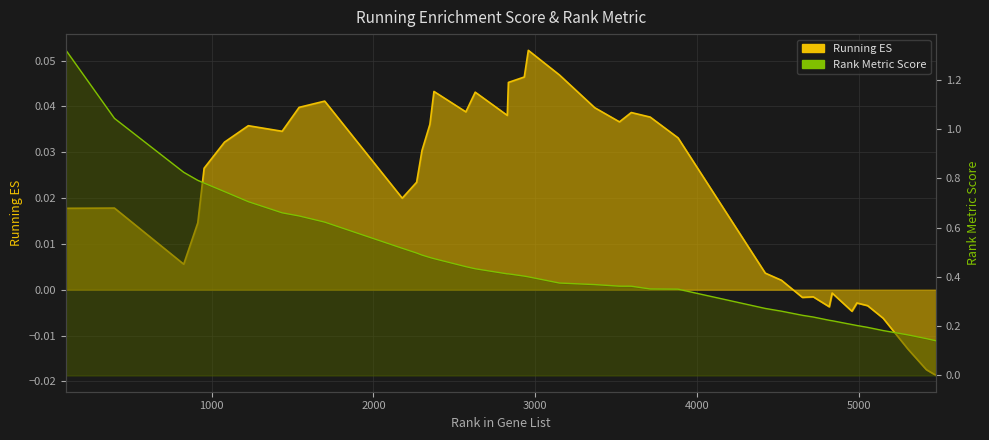

What is the highest value of the rank_metric series?

1.3